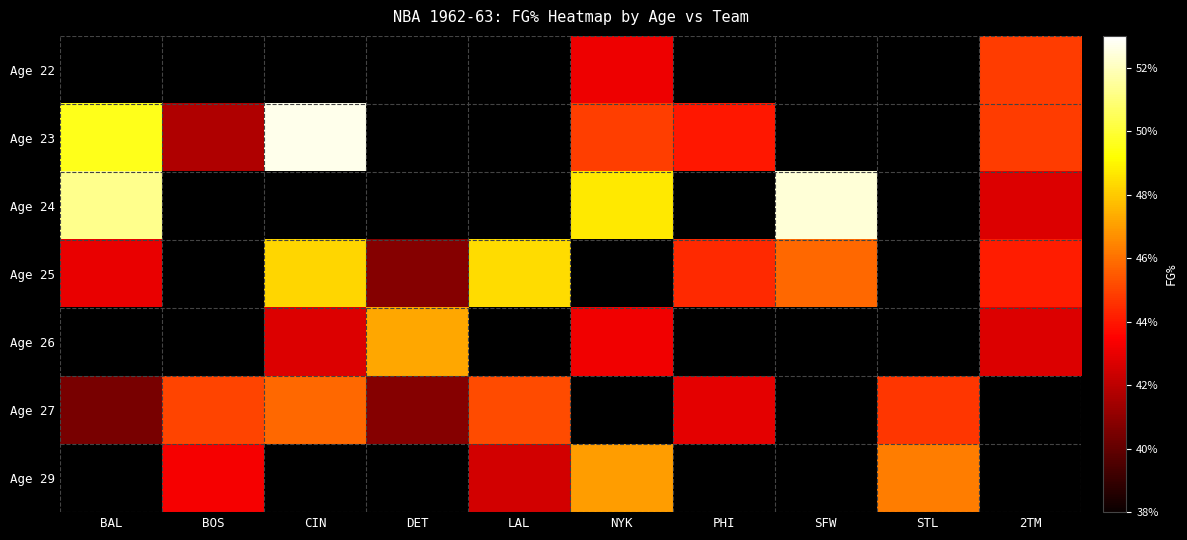

At how many categories does at least one series exceed 0?

10